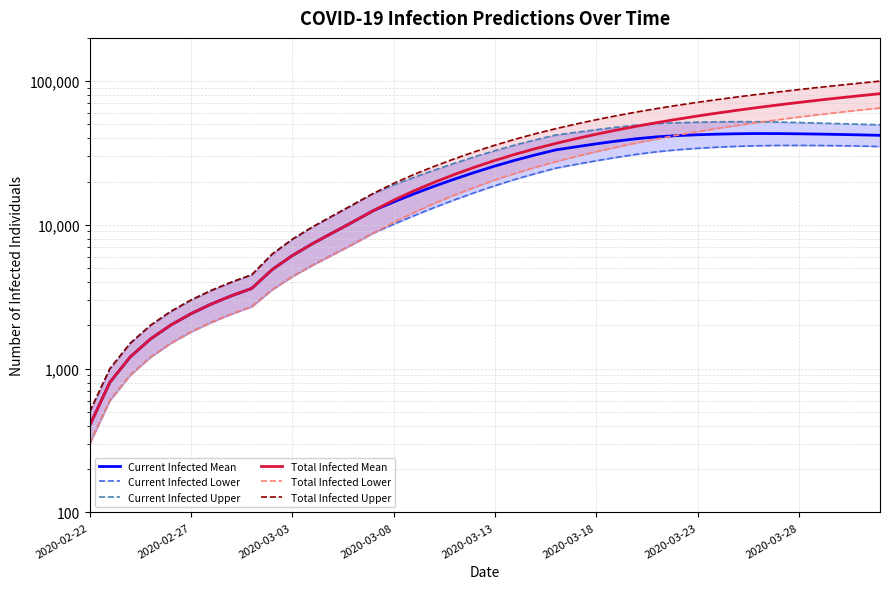

Is it true that predicted_current_infected_upper_line equals 29795 at 19?

True